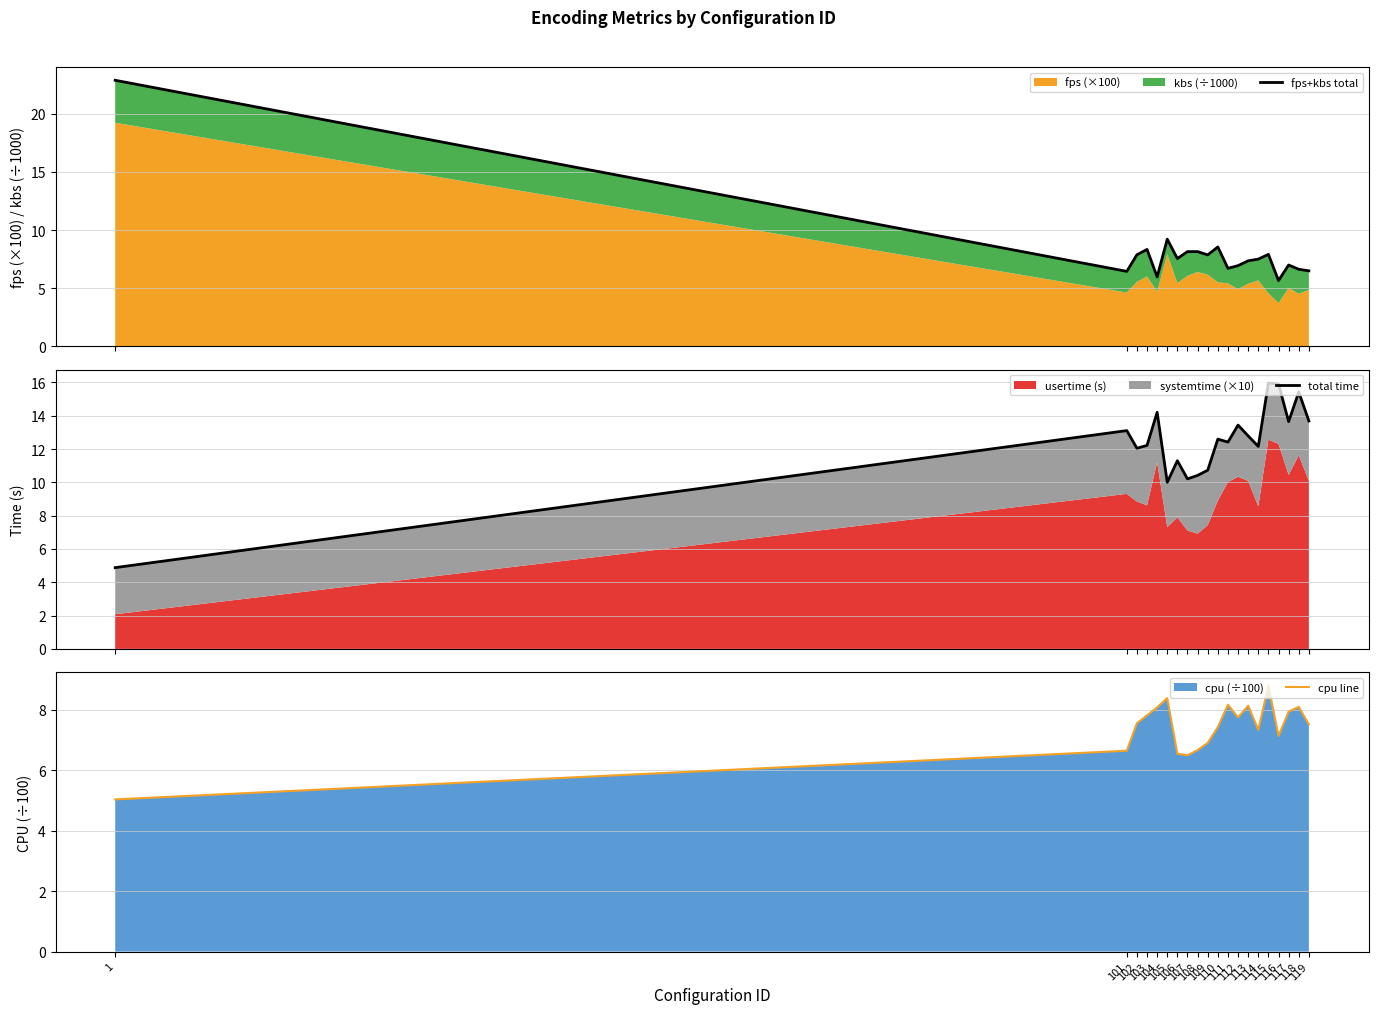

What is the difference between the maximum and second lowest values in the cpu line series?

2.3